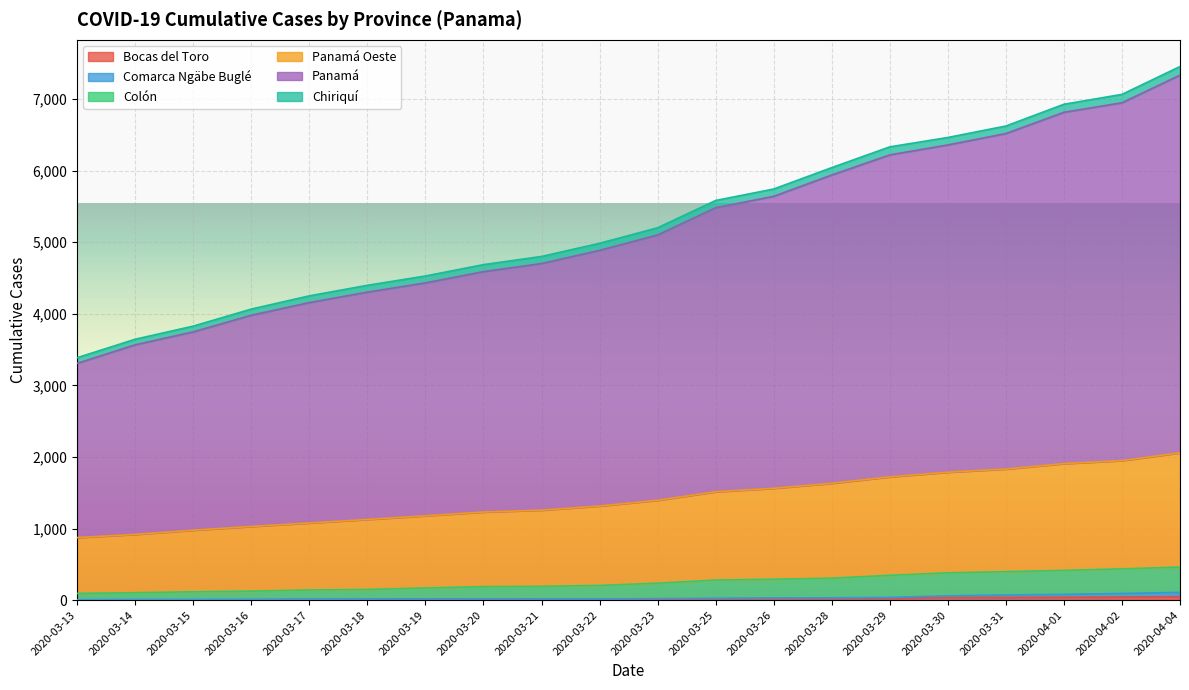

What value does the Comarca Ngäbe Buglé series have at 2020-03-15?

8